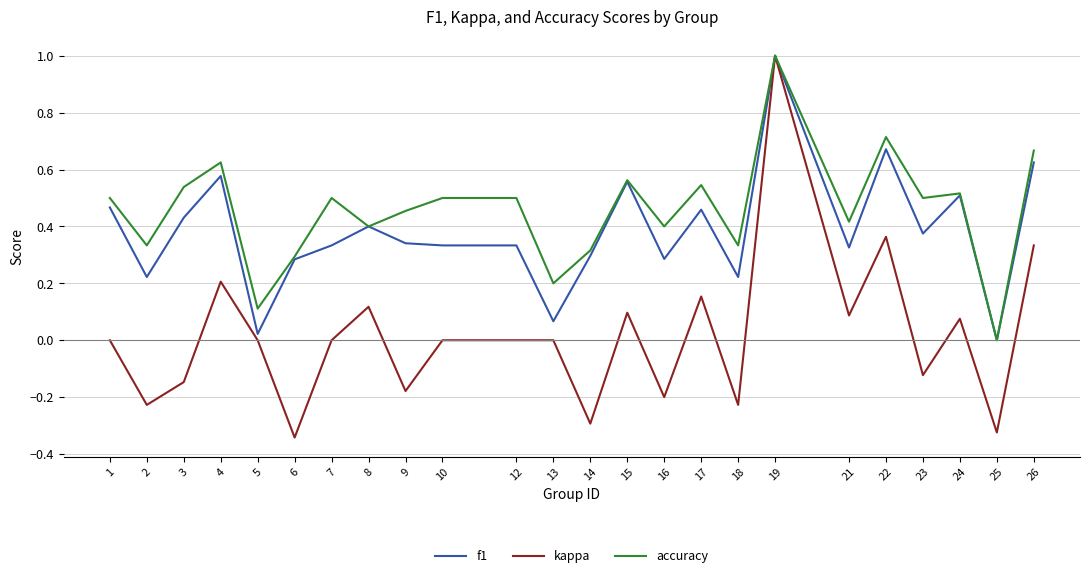

Is the value of f1 at 22 greater than the value of accuracy at 6?

Yes